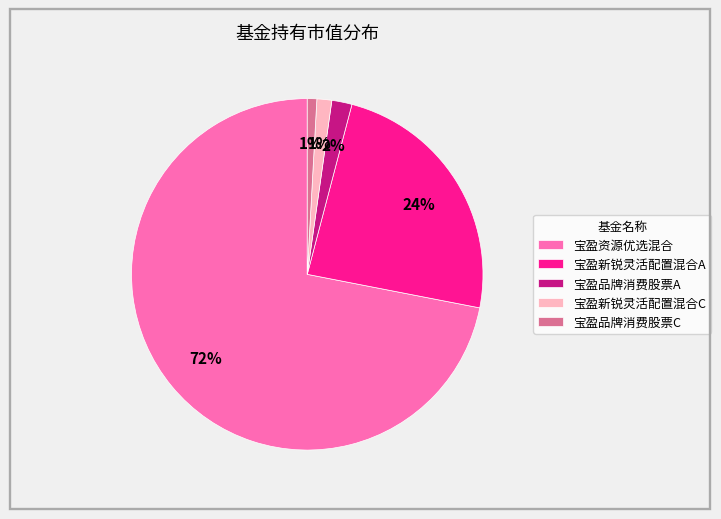

Combined, do 宝盈资源优选混合 and 宝盈新锐灵活配置混合C account for over 50%?

Yes